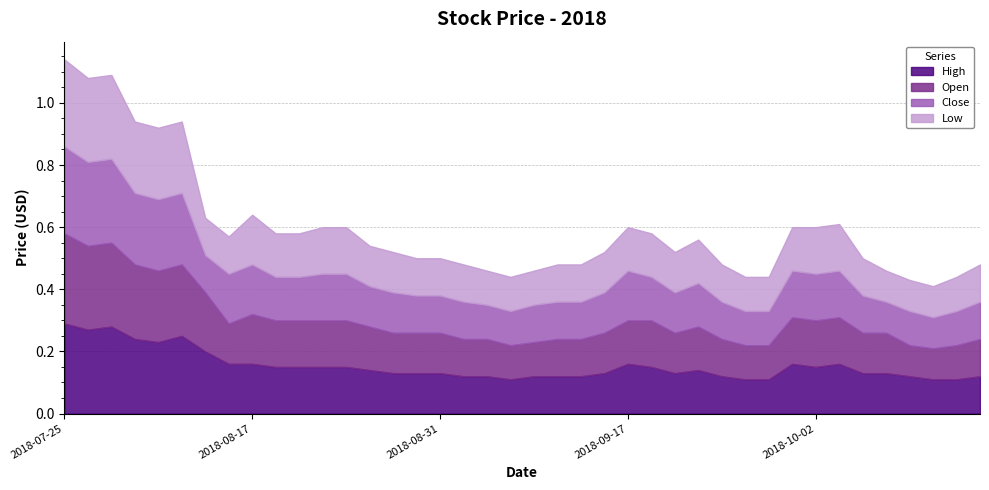

Rank the categories by Low value from lowest to highest.

2018-10-08, 2018-10-10, 2018-10-11, 2018-09-05, 2018-09-06, 2018-09-10, 2018-09-27, 2018-09-28, 2018-10-16, 2018-08-15, 2018-08-16, 2018-08-30, 2018-08-31, 2018-09-04, 2018-09-11, 2018-09-12, 2018-09-26, 2018-10-05, 2018-10-17, 2018-08-27, 2018-08-29, 2018-09-13, 2018-09-20, 2018-08-20, 2018-08-21, 2018-09-17, 2018-09-18, 2018-09-21, 2018-10-01, 2018-08-22, 2018-08-23, 2018-10-02, 2018-10-03, 2018-08-17, 2018-08-08, 2018-08-09, 2018-08-10, 2018-08-01, 2018-08-03, 2018-07-25